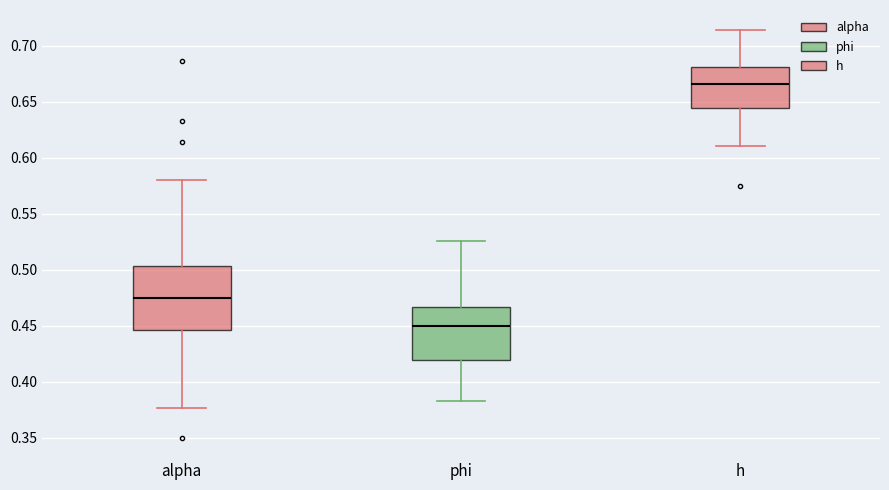

Which box's median line is the highest?

h